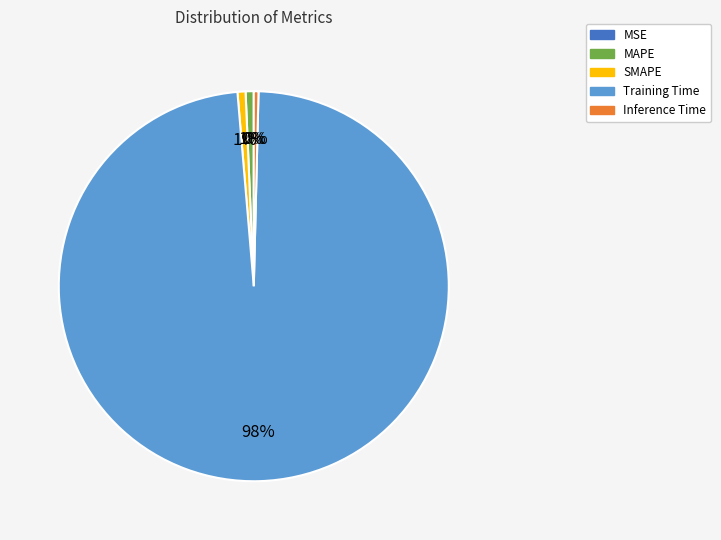

True or false: MAPE accounts for 1% of the total.

True